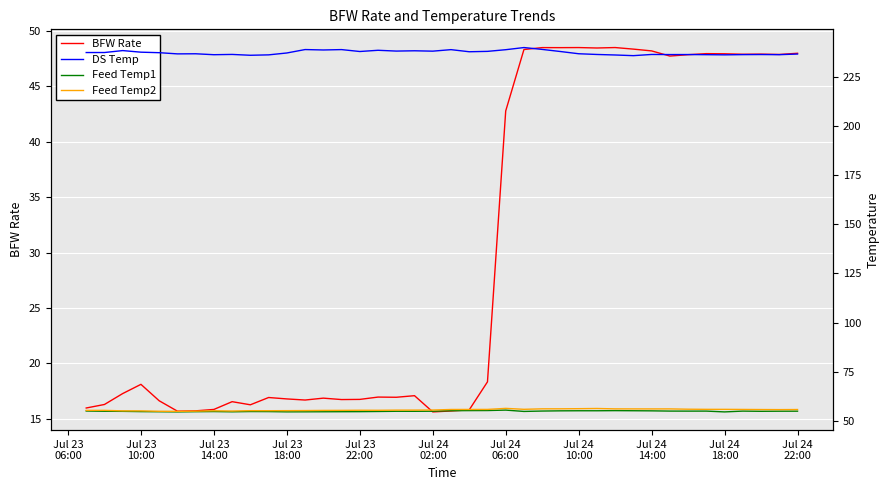

How many interior local valleys does the DS Temp series have?

12